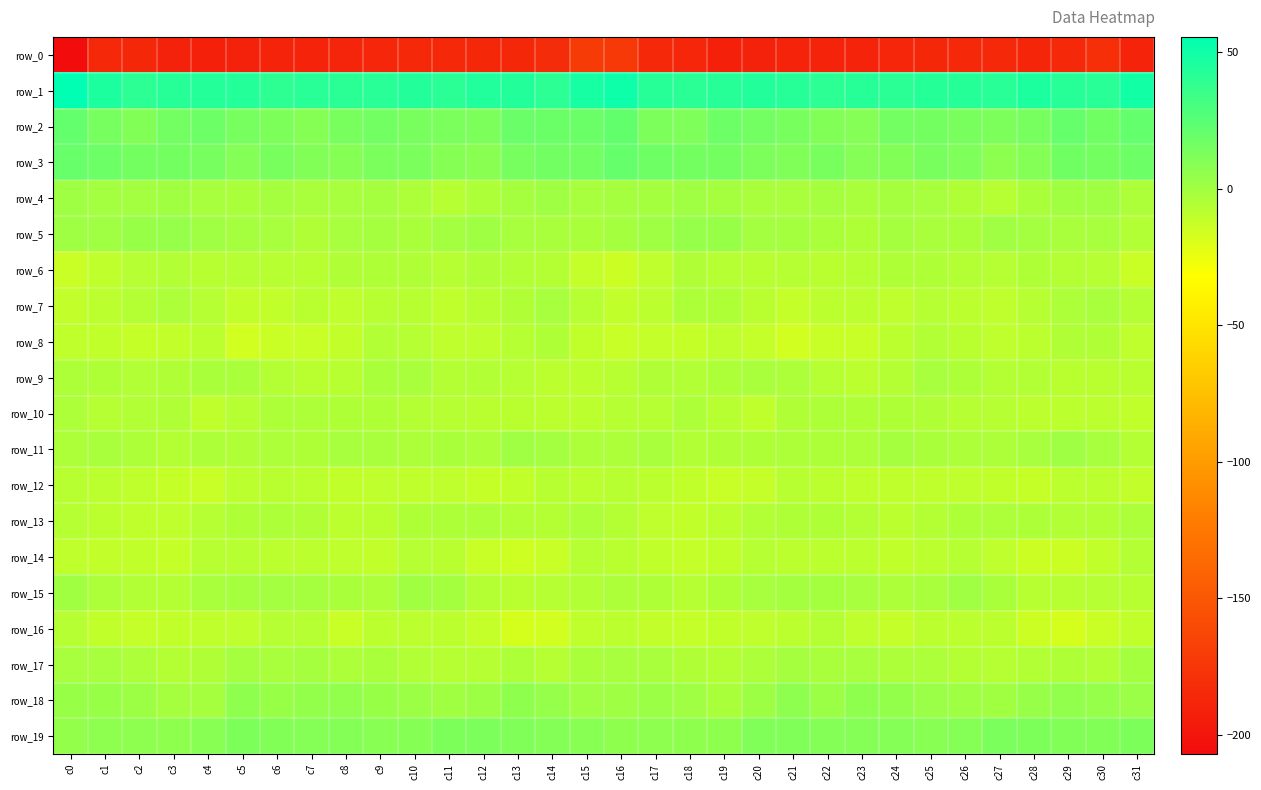

The row_17 series shows -0.9 at c25. True or false?

False